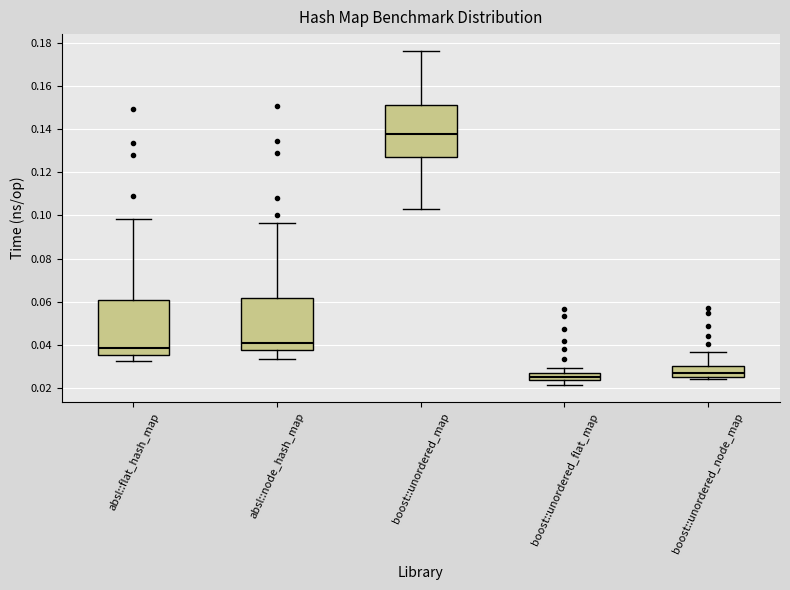

Which box has the lowest median line?

boost::unordered_flat_map